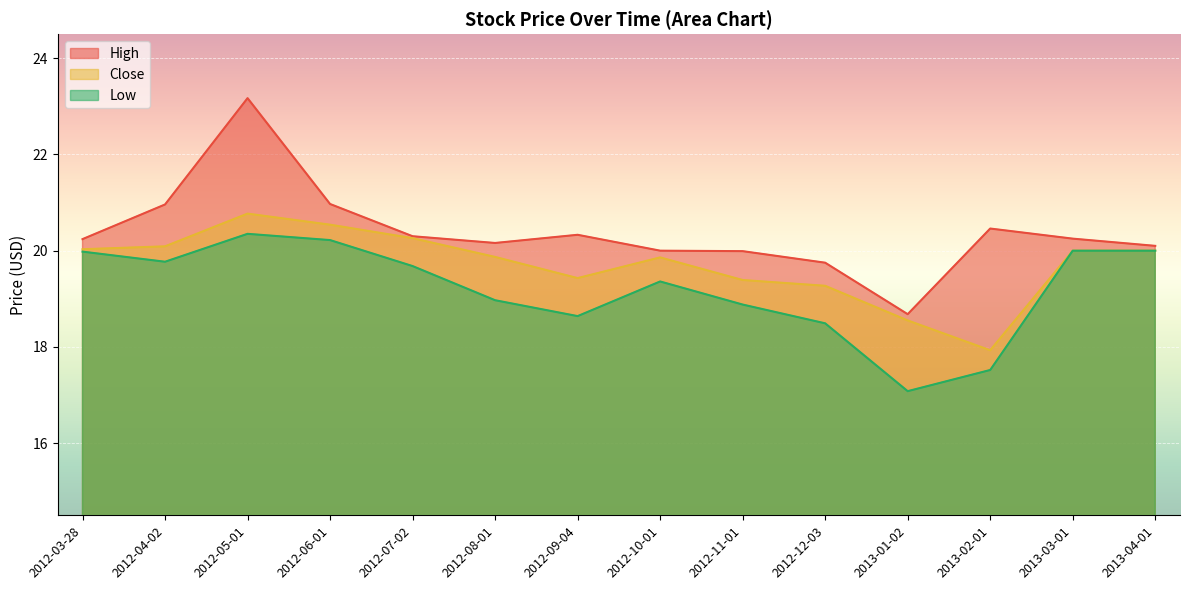

Which series changed the most between 2012-06-01 and 2012-12-03?

Low